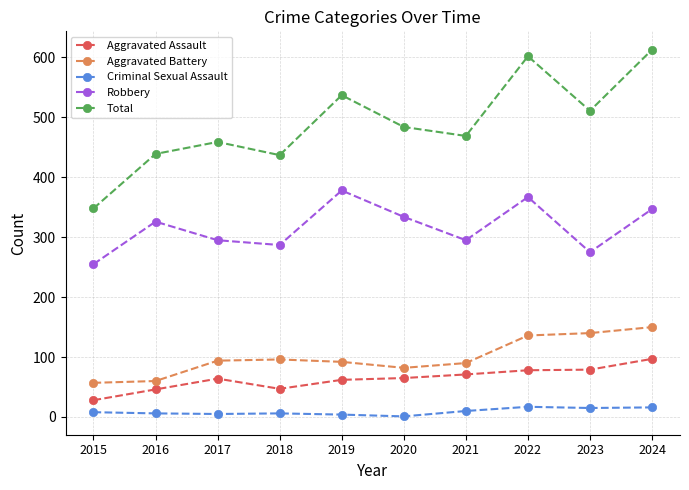

What are all the series names shown in the legend?

Aggravated Assault, Aggravated Battery, Criminal Sexual Assault, Robbery, Total